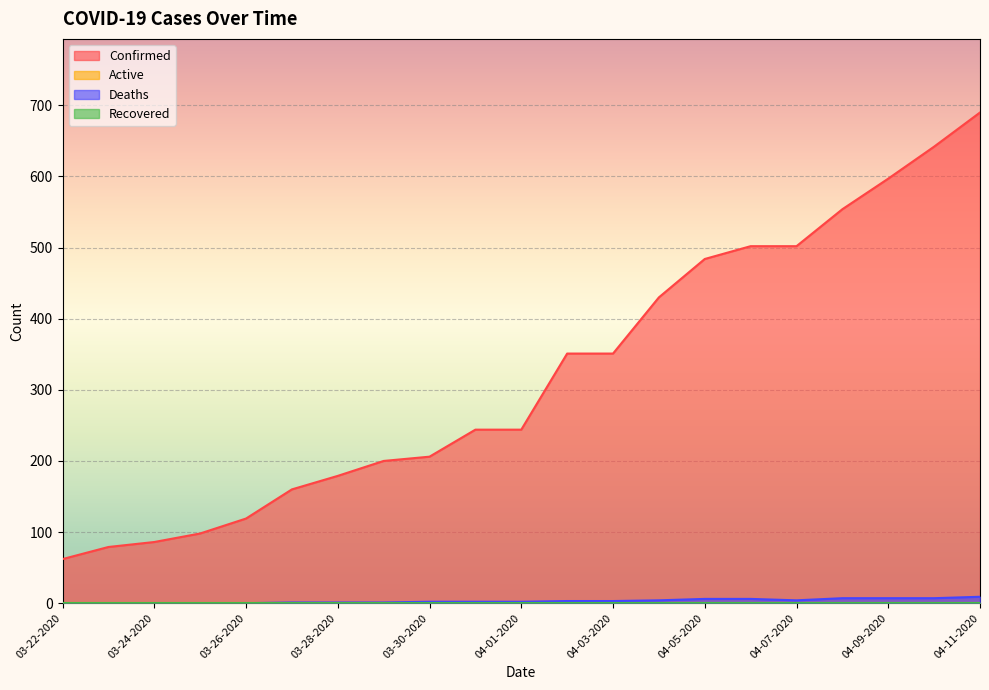

Rank the categories by Confirmed value from lowest to highest.

03-22-2020, 03-23-2020, 03-24-2020, 03-25-2020, 03-26-2020, 03-27-2020, 03-28-2020, 03-29-2020, 03-30-2020, 03-31-2020, 04-01-2020, 04-02-2020, 04-03-2020, 04-04-2020, 04-05-2020, 04-06-2020, 04-07-2020, 04-08-2020, 04-09-2020, 04-10-2020, 04-11-2020